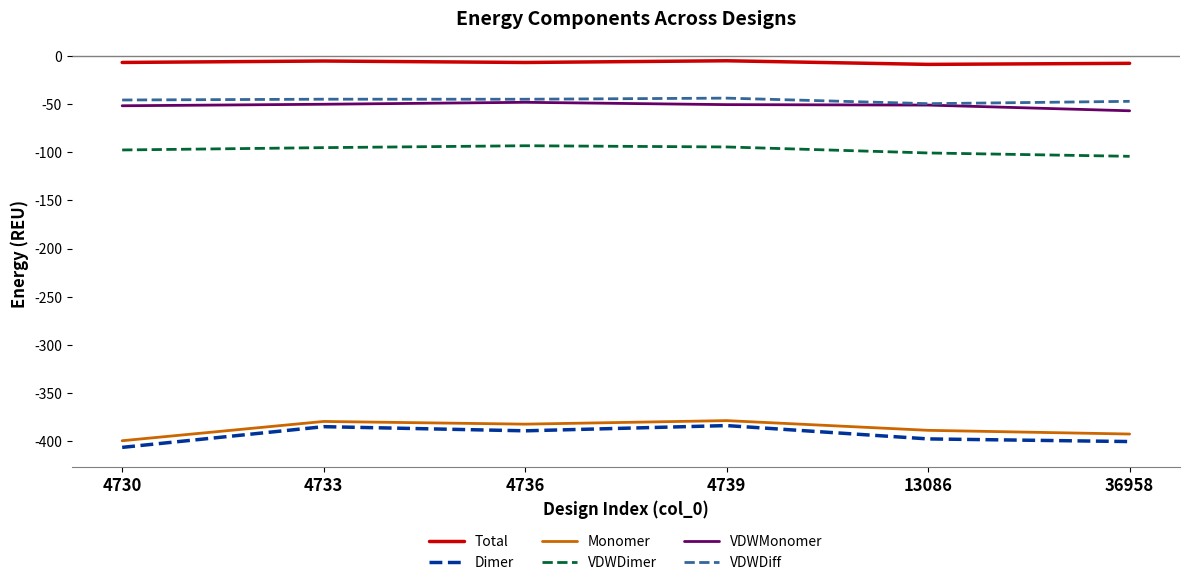

The VDWDiff series shows -45.0 at 4733. True or false?

True